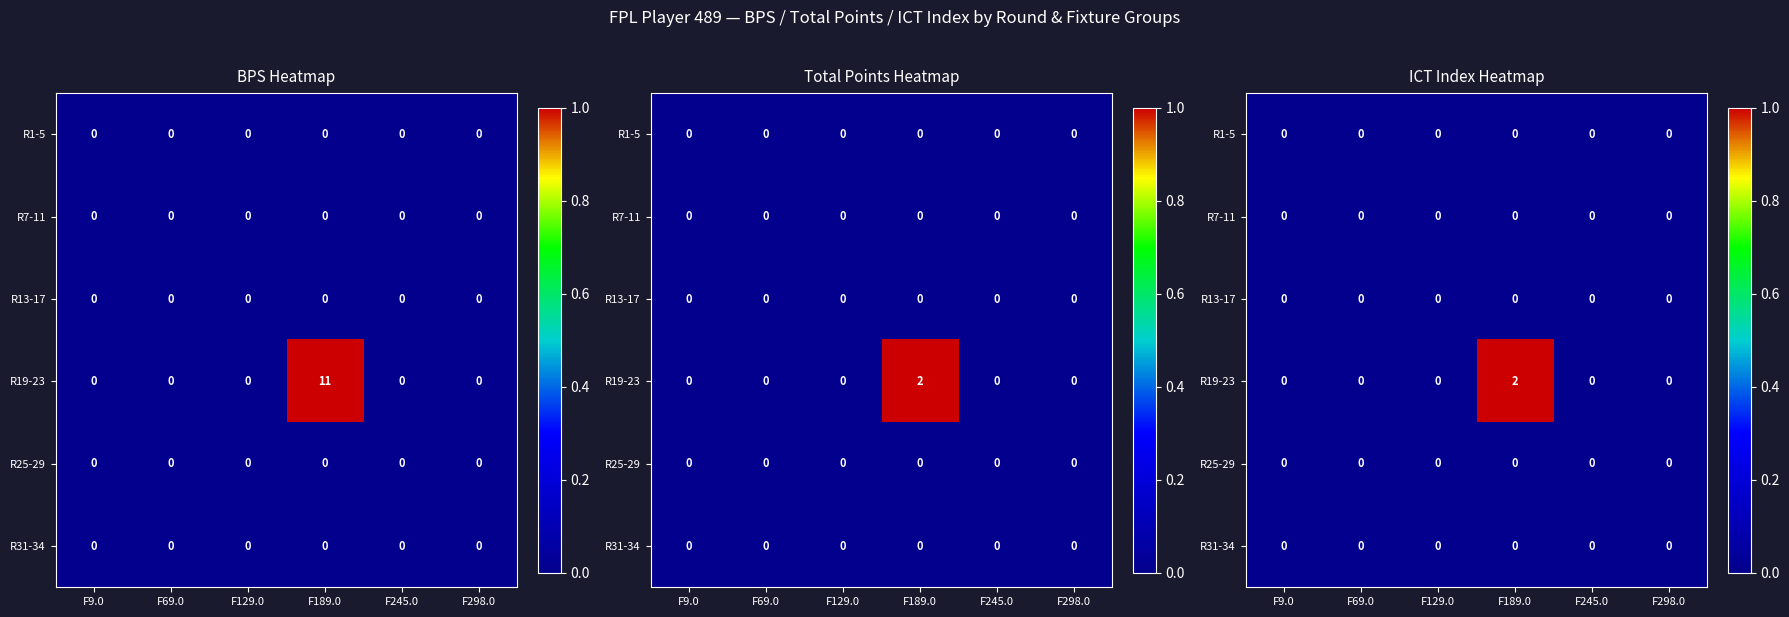

Count the number of categories in the chart.

6